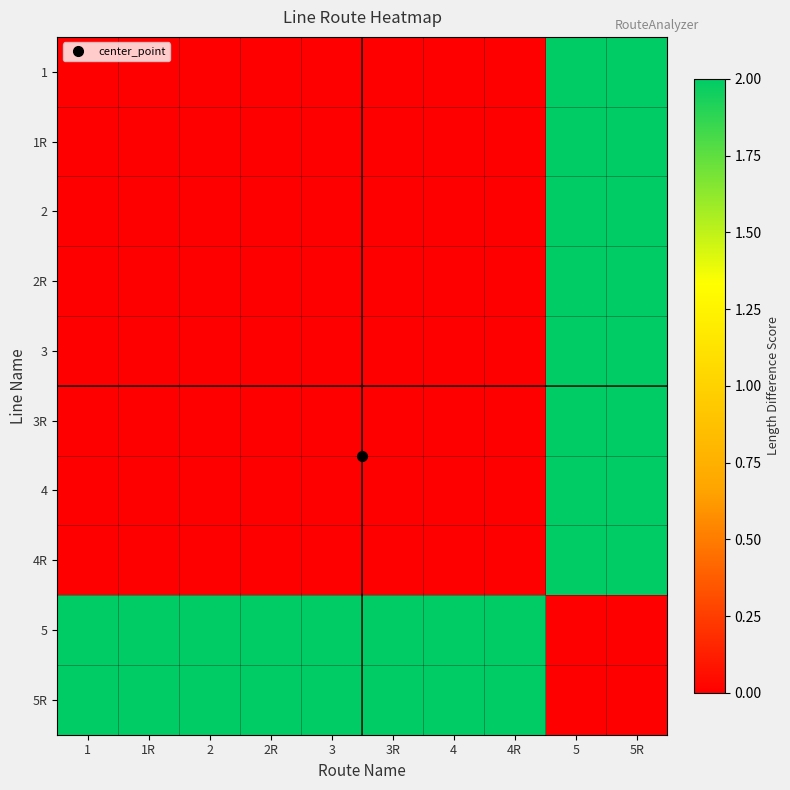

Which category has the highest value across all series?

5